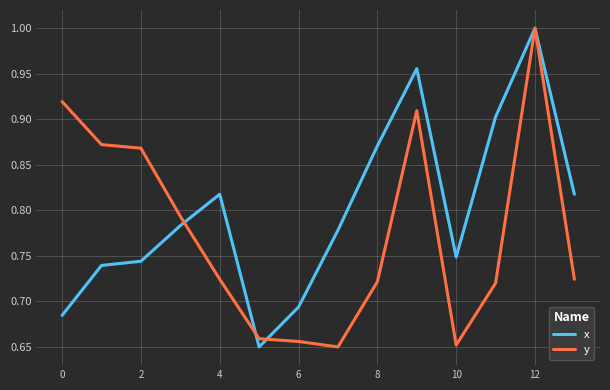

Rank the series by their average value, from highest to lowest.

x, y